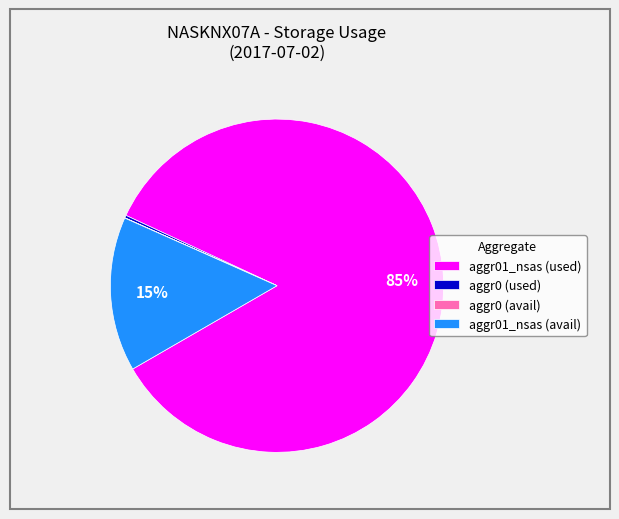

To the nearest percent, what is the difference between the aggr01_nsas (used) and aggr01_nsas (avail) slice percentages?

70%